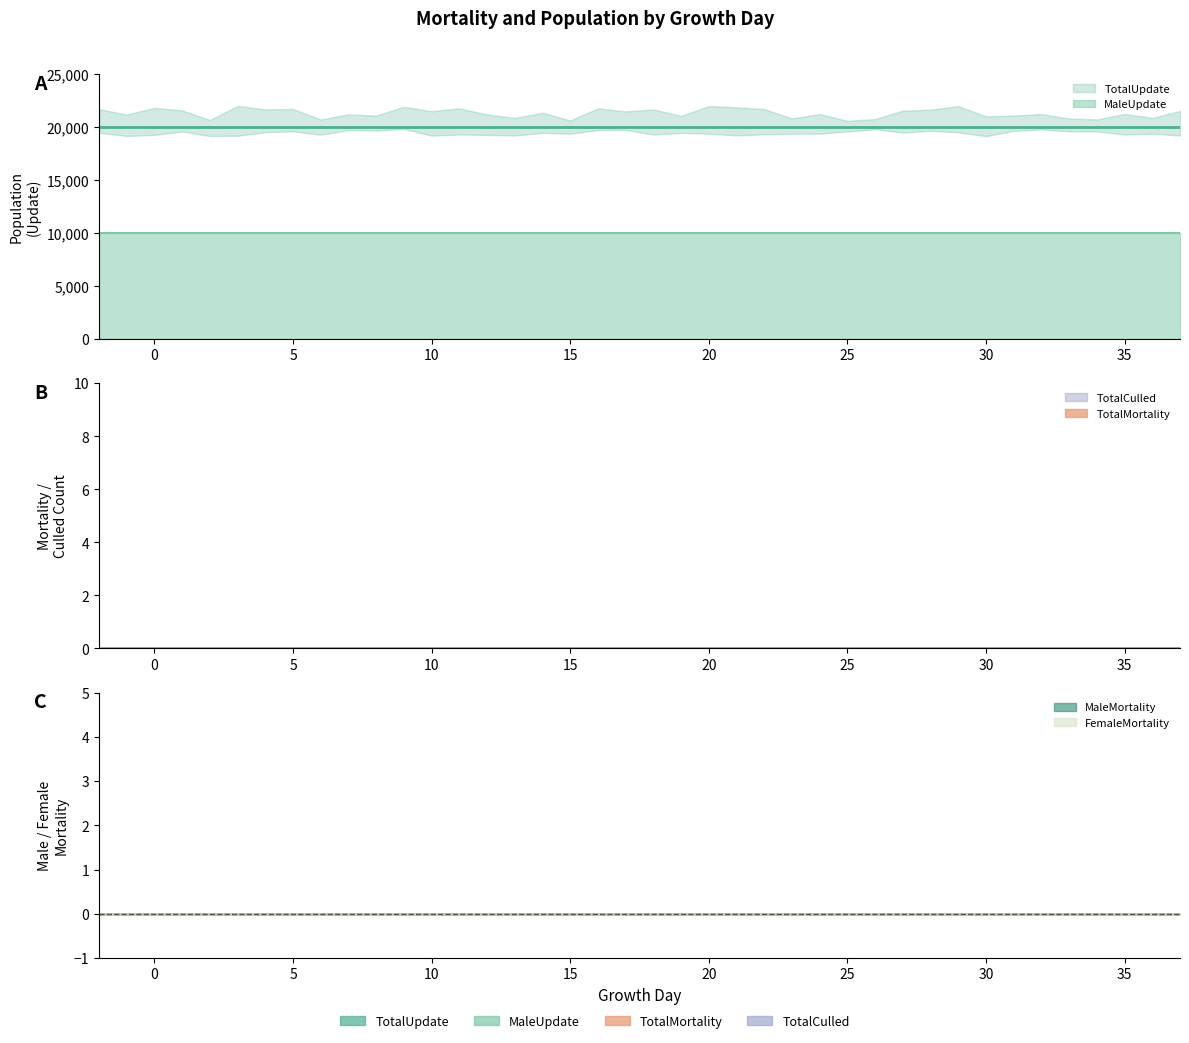

What are all the series names shown in the legend?

TotalMortality, TotalCulled, MaleMortality, FemaleMortality, TotalUpdate, MaleUpdate